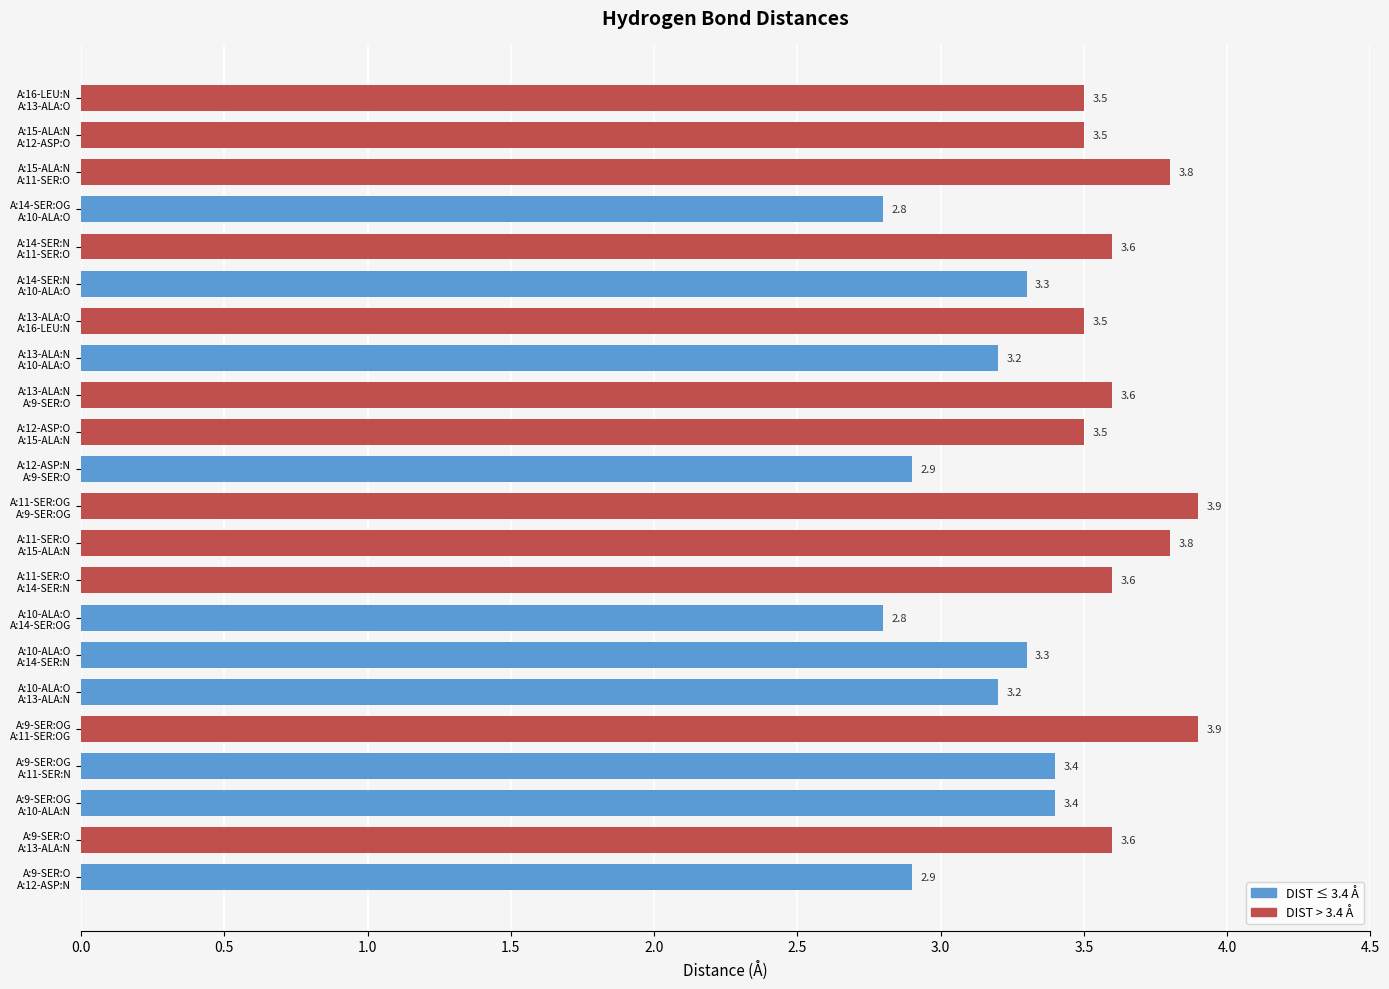

What is the minimum value shown in the chart?

2.8